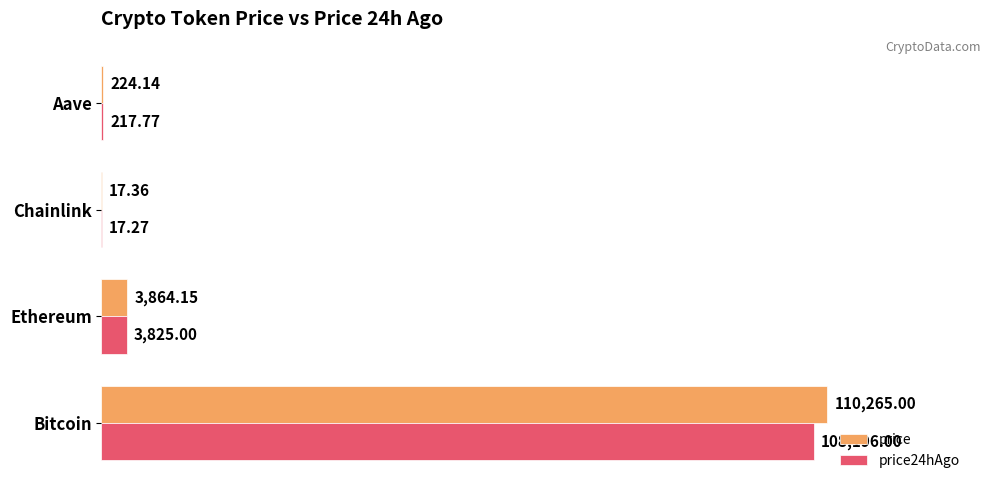

Which series has the largest total across all categories?

price